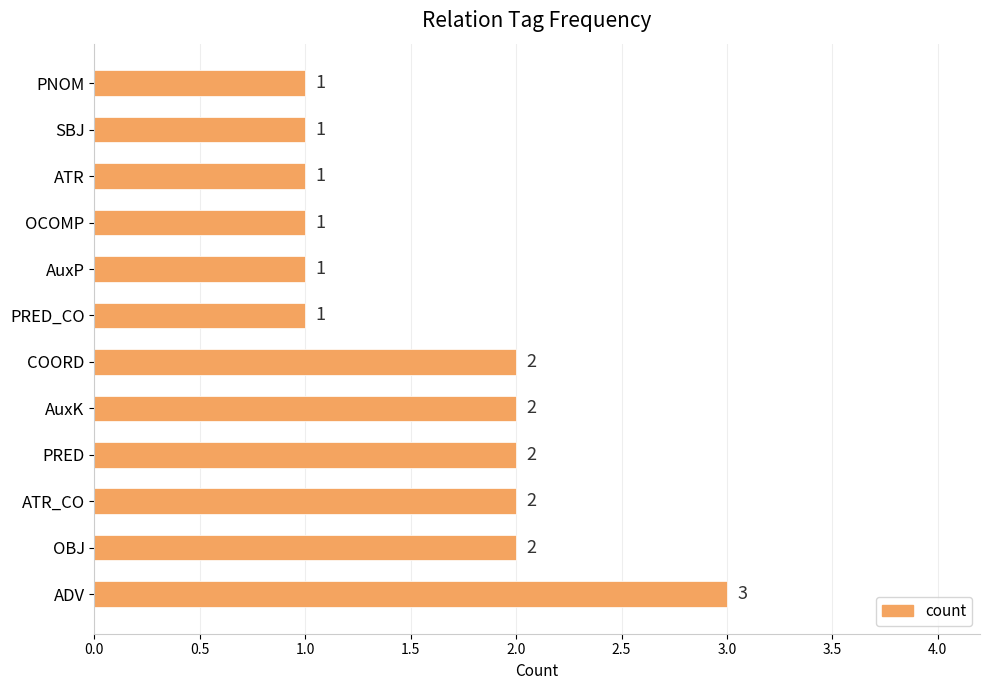

What is the difference between the maximum and minimum values?

2